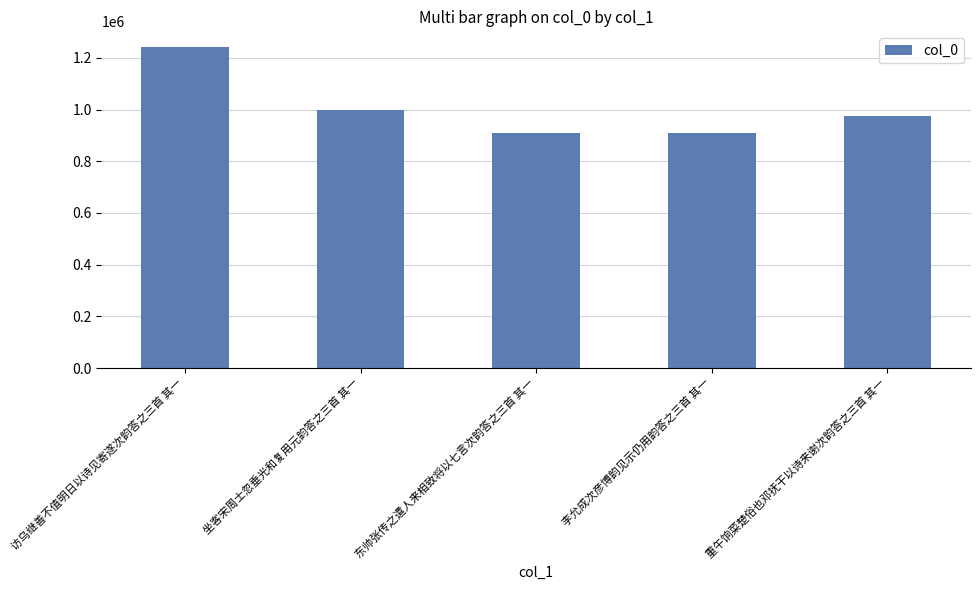

What is the smallest value displayed?

908378